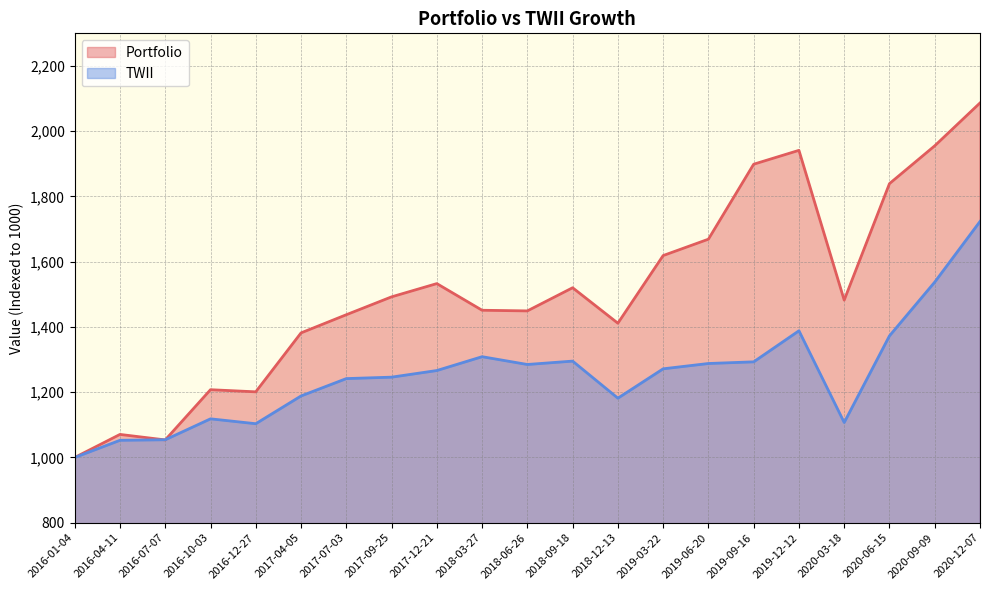

Which has a higher value, 2017-04-05 or 2020-06-15?

2020-06-15